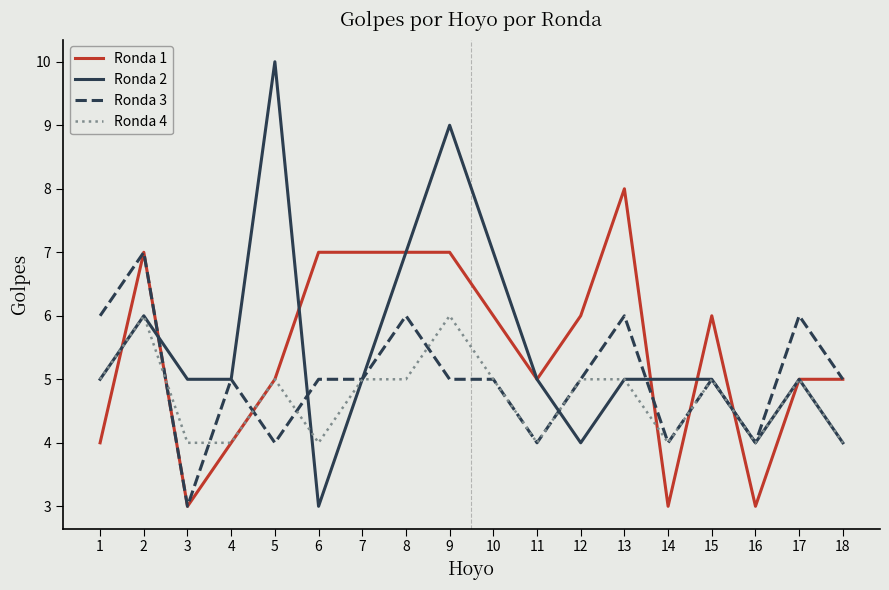

What value does the Ronda 1 series have at 12?

6